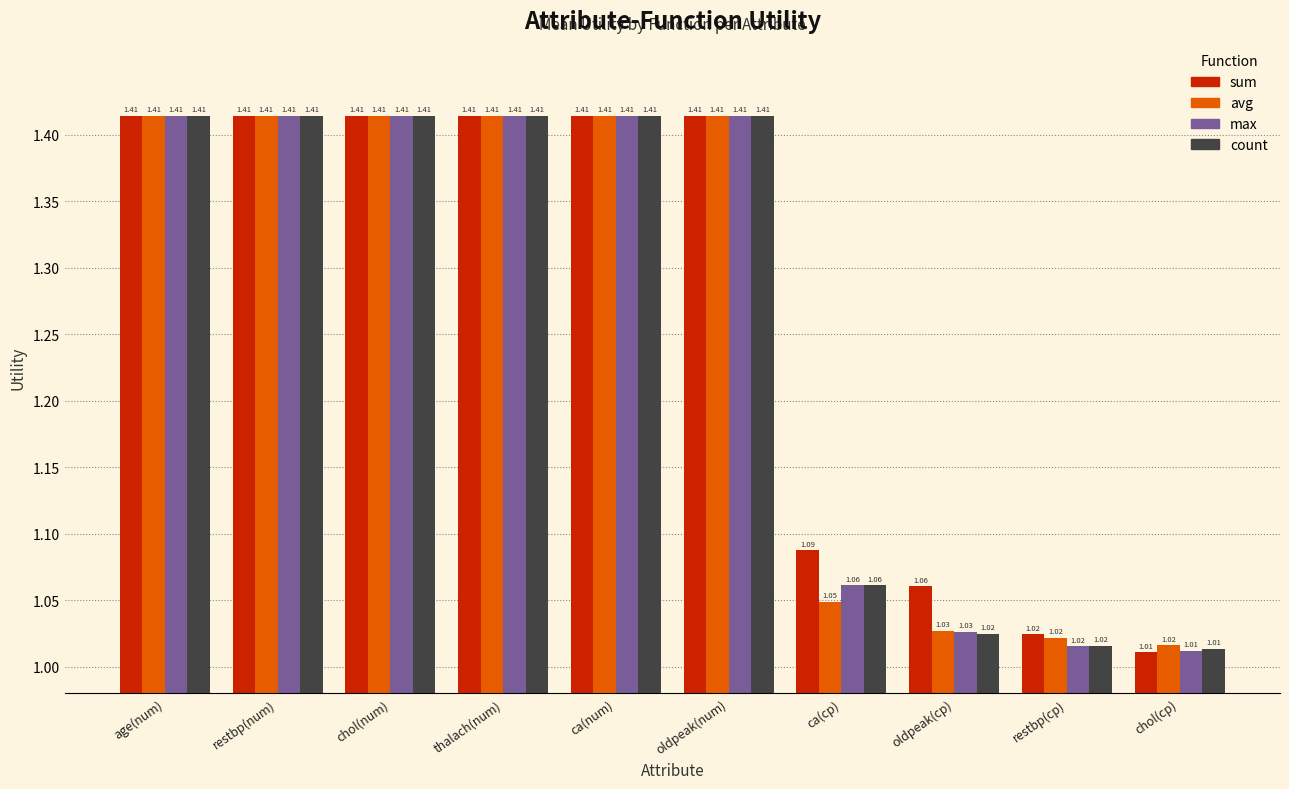

What is the sum of the avg values at chol(num) and oldpeak(cp)?

2.4